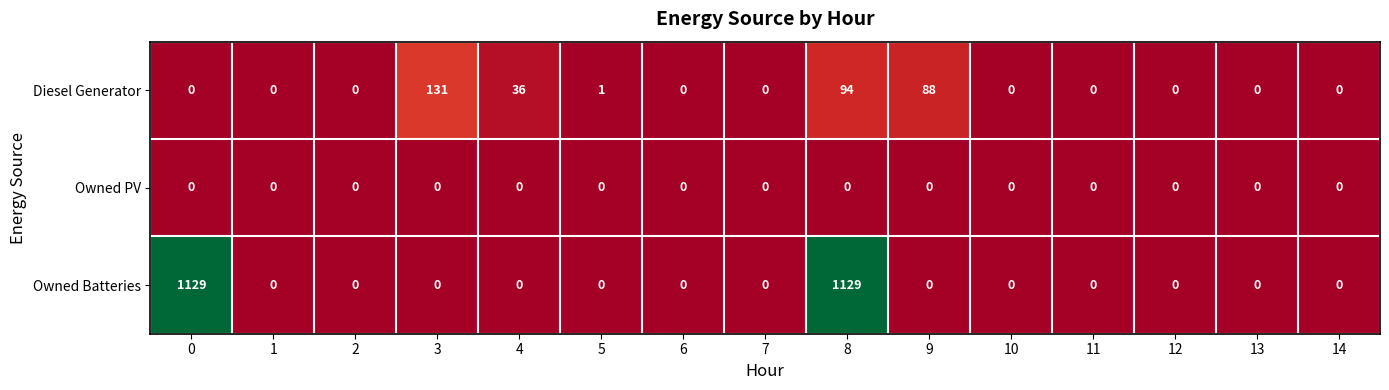

What is the difference between the highest and lowest values at 3?

131